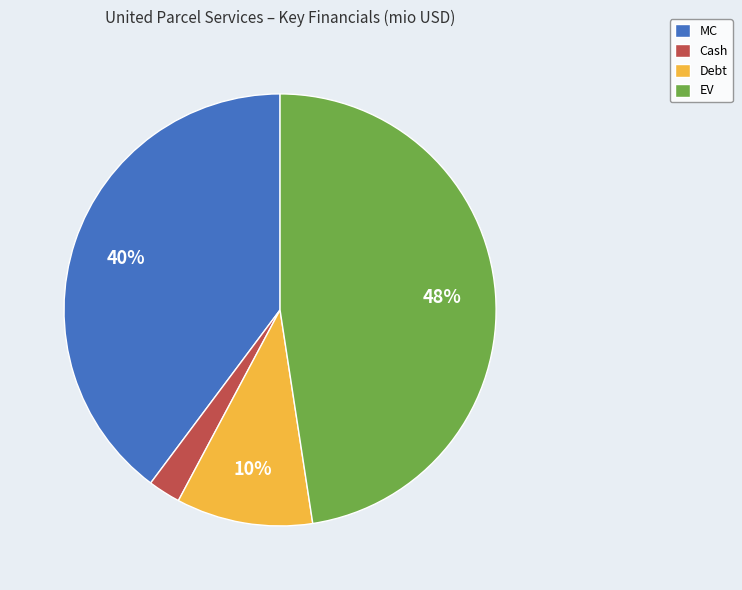

Count the number of slices in the pie.

4